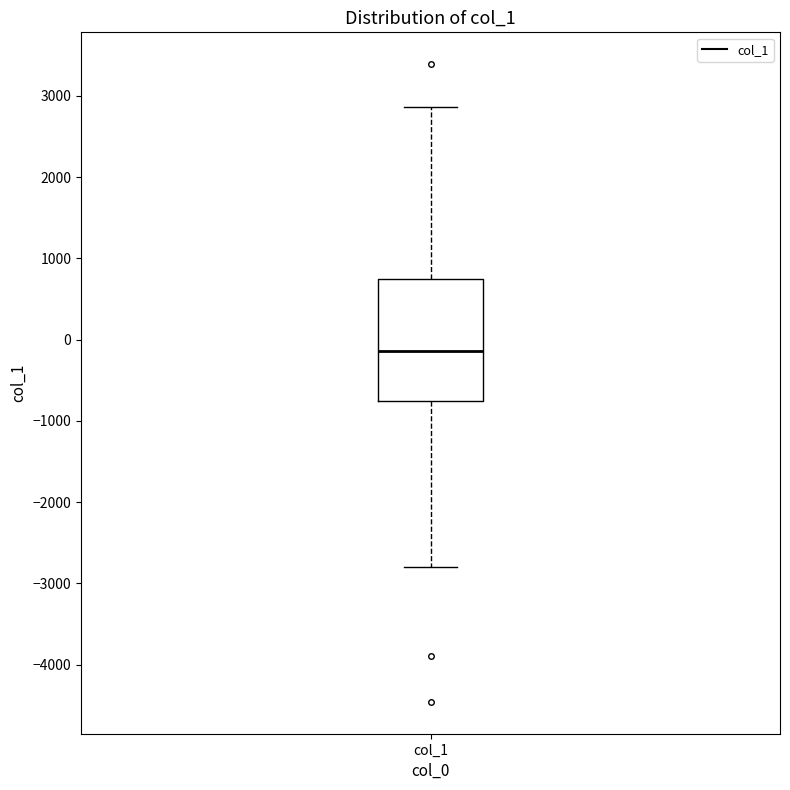

Read this box plot against the y-axis: the position of the median line, the range covered by the box, and the ends of both whiskers. The values are not printed on the chart, so give them approximately, as read against the axis.

median -100, box -800 to 700, whiskers -2800 to 2900